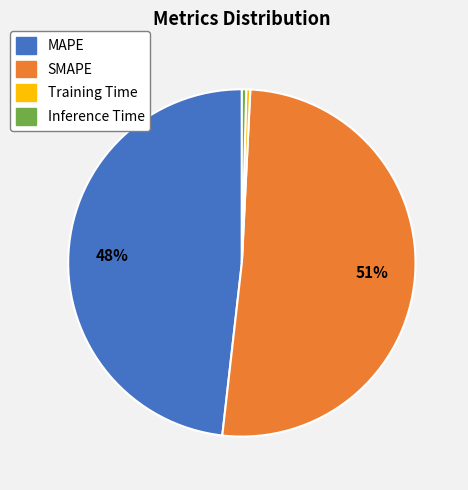

How many segments does this pie chart have?

4